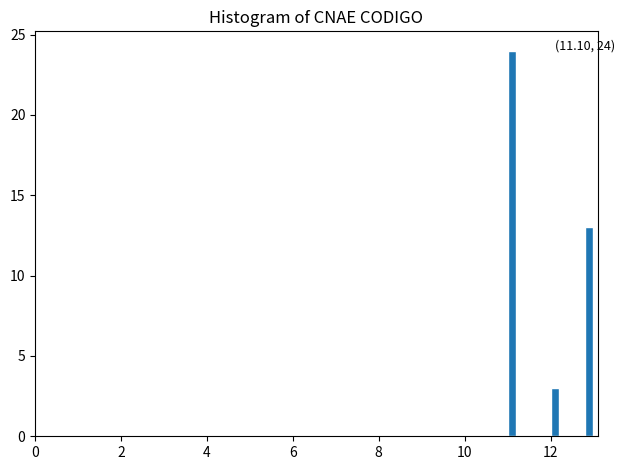

Around what value on the x-axis is the tallest bar? Give the approximate position of its centre, as read against the axis.

11.2